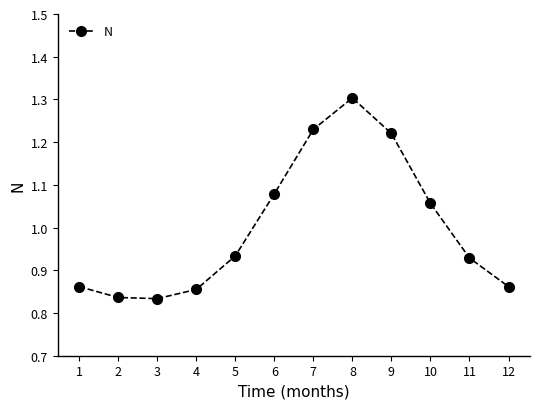

How many values are between 0 and 1?

7